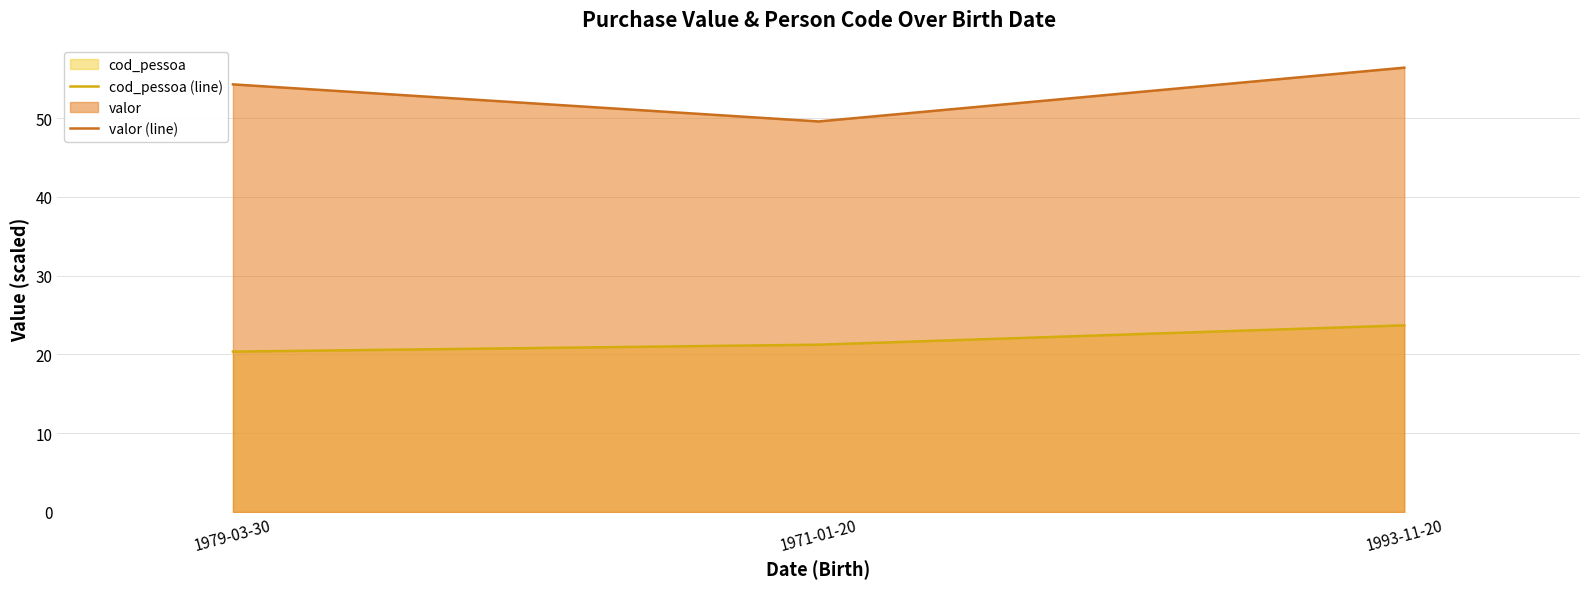

How many categories are shown in the chart?

3